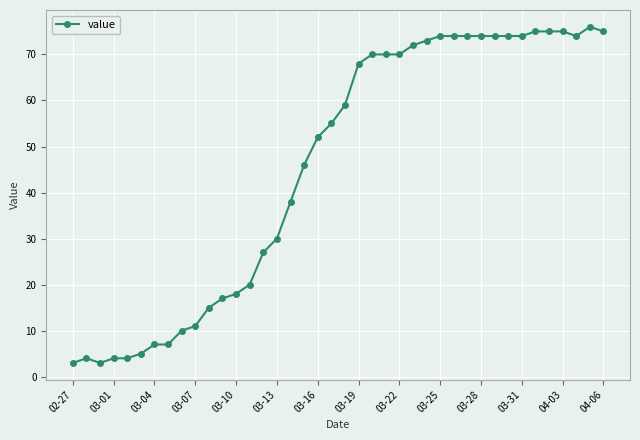

What is the value of the 29th point from the left?

74